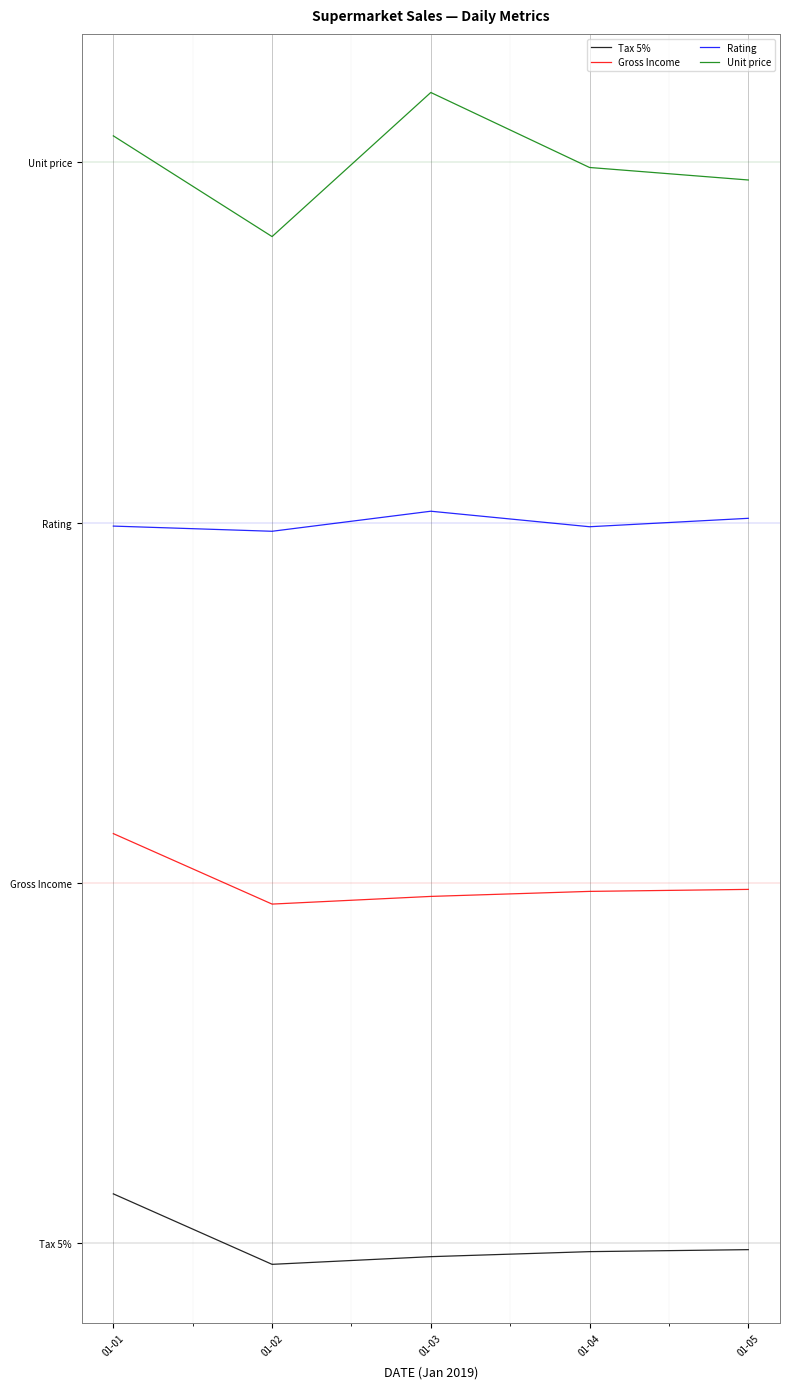

True or false: Gross Income and Unit price intersect in this chart.

False